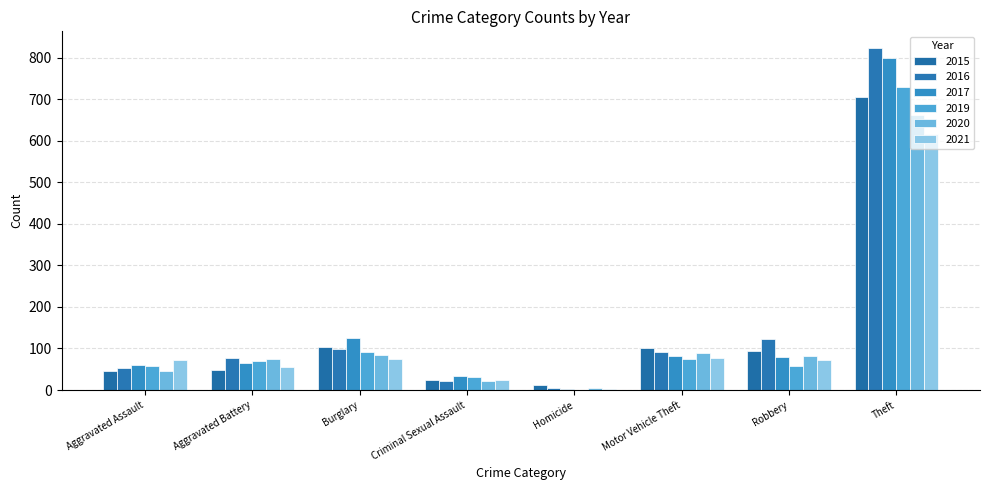

What is the label of the 1st bar from the left?

Aggravated Assault